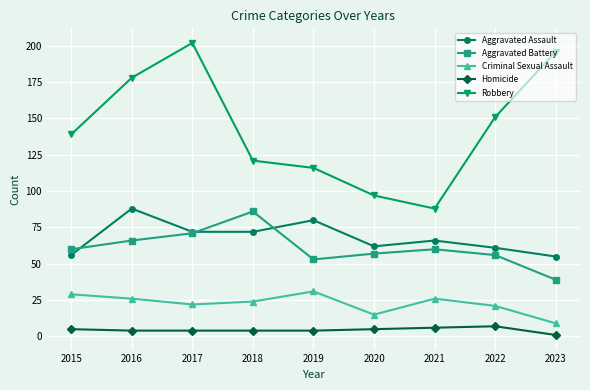

Is the value of Aggravated Battery at 2019 greater than the value of Criminal Sexual Assault at 2020?

Yes